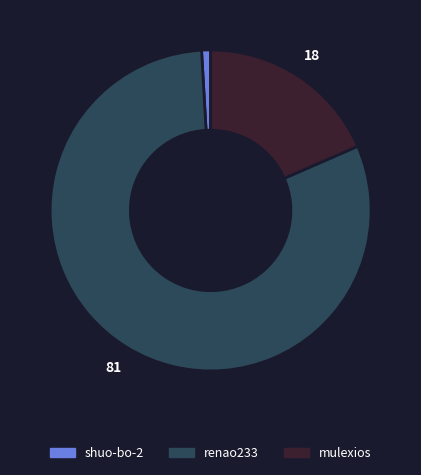

Do shuo-bo-2 and mulexios together represent more than half of the pie?

No